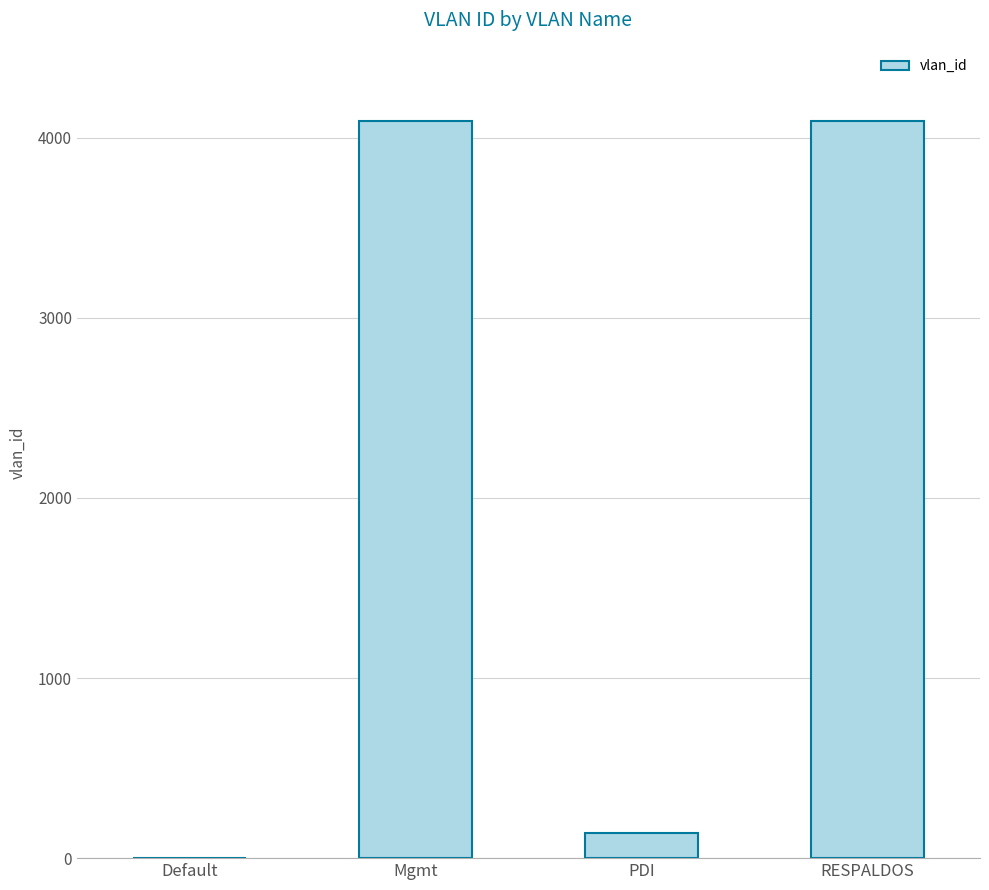

Read the value at PDI.

141